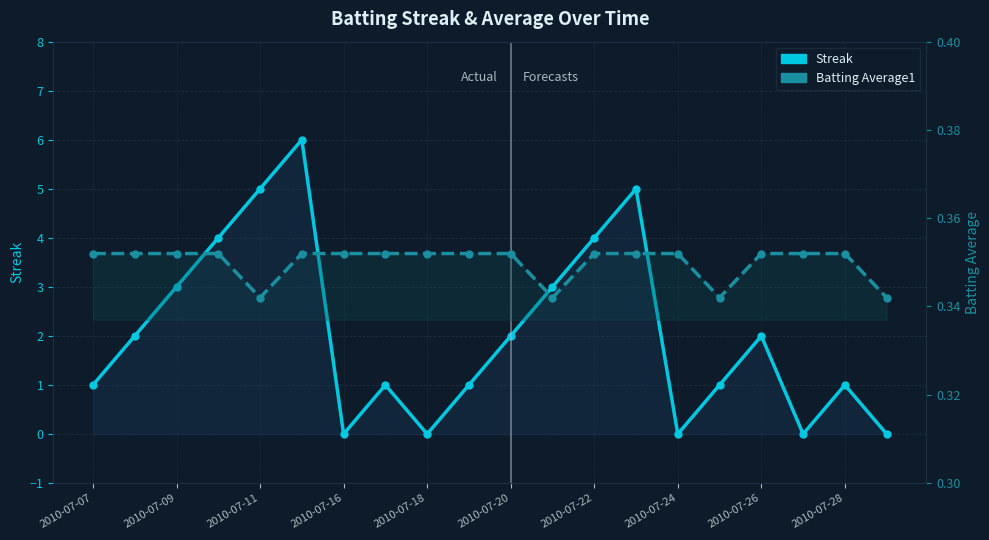

How many values in Streak are above zero?

15